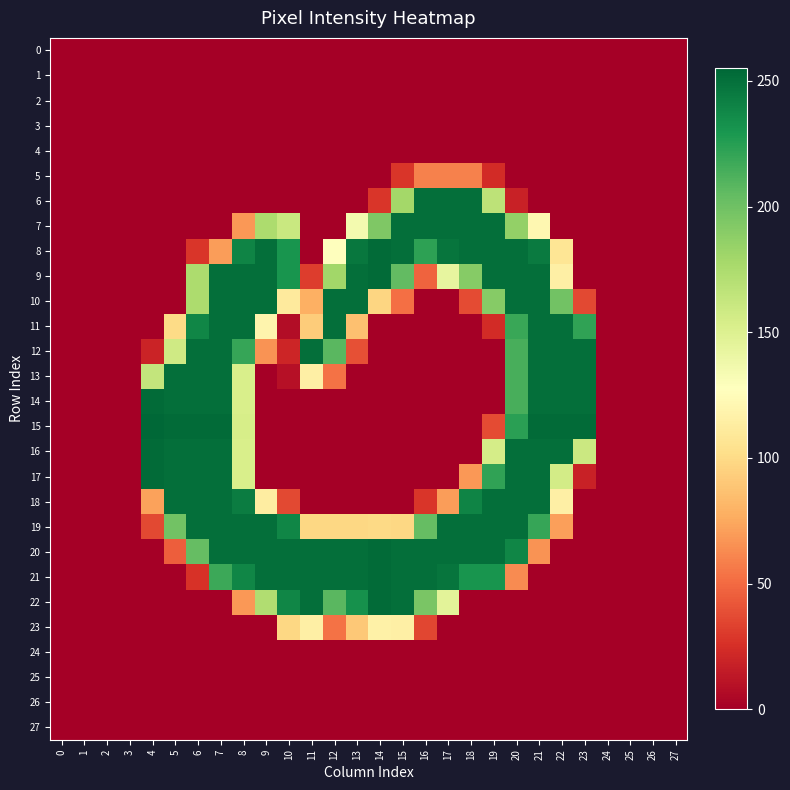

Rank the series at 16 from lowest to highest value.

0, 1, 2, 3, 4, 10, 11, 12, 13, 14, 15, 16, 17, 24, 25, 26, 27, 18, 23, 9, 5, 22, 19, 8, 6, 7, 20, 21